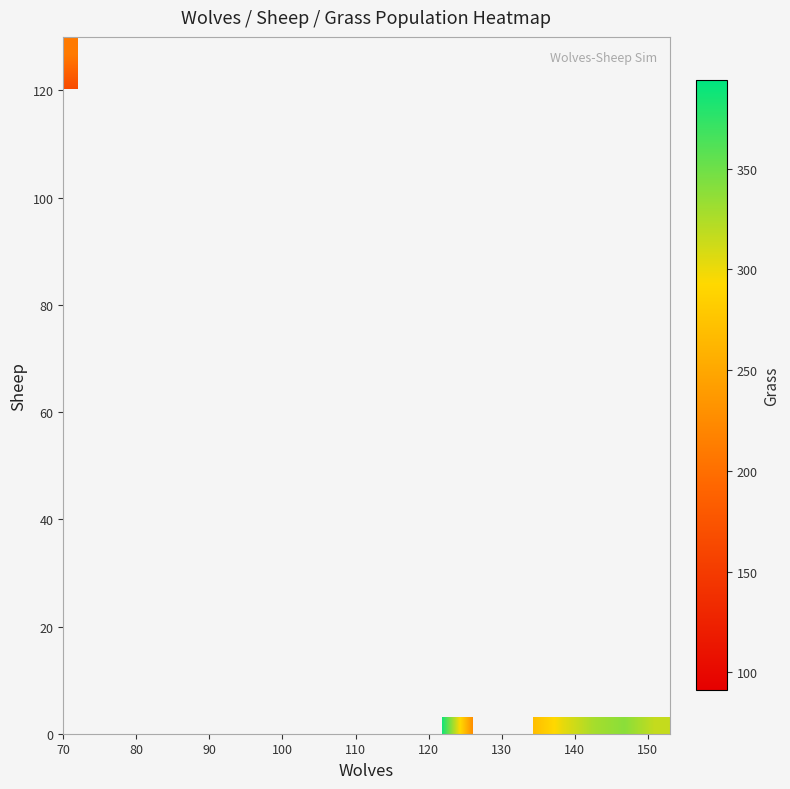

How many distinct data groups are displayed?

20